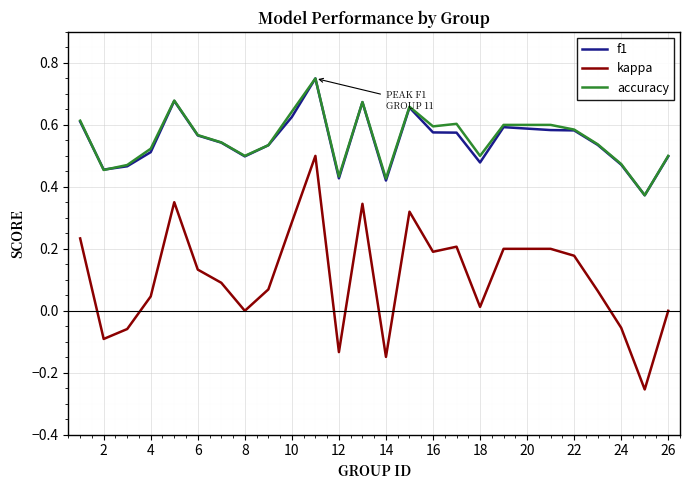

True or false: kappa and accuracy intersect in this chart.

False